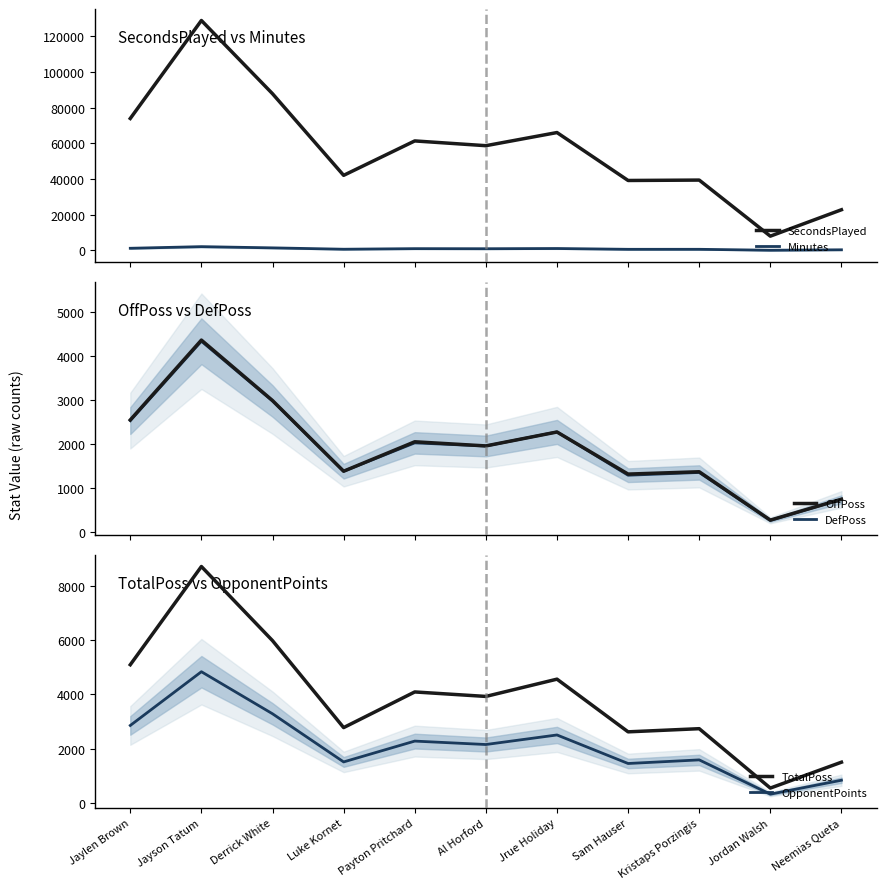

What is the minimum value shown in the chart?

134